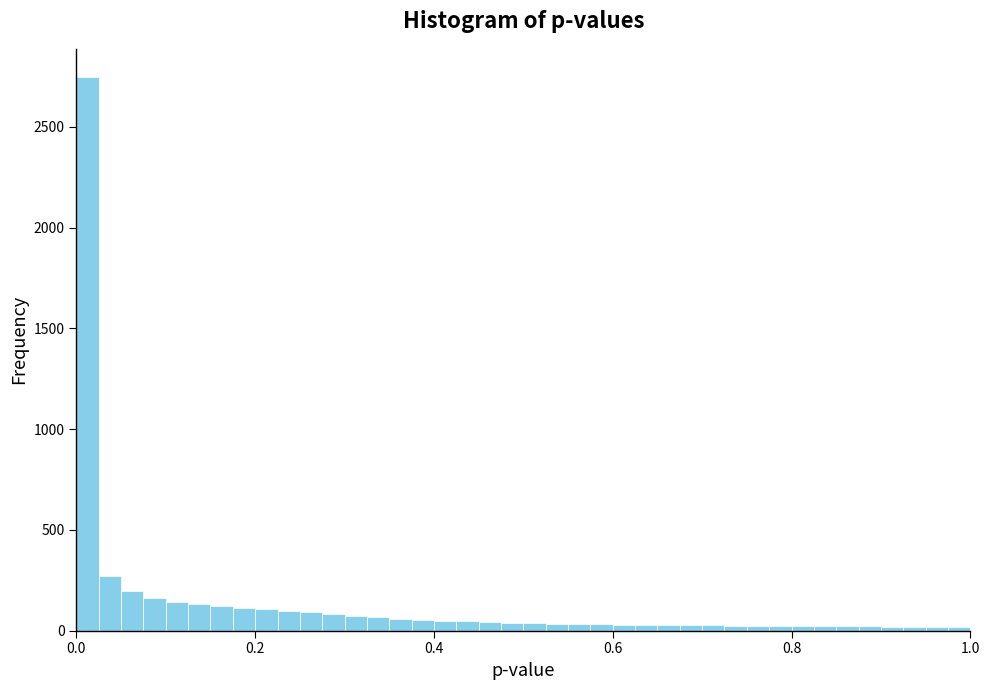

Around what value on the x-axis is the tallest bar? Give the approximate position of its centre, as read against the axis.

0.02